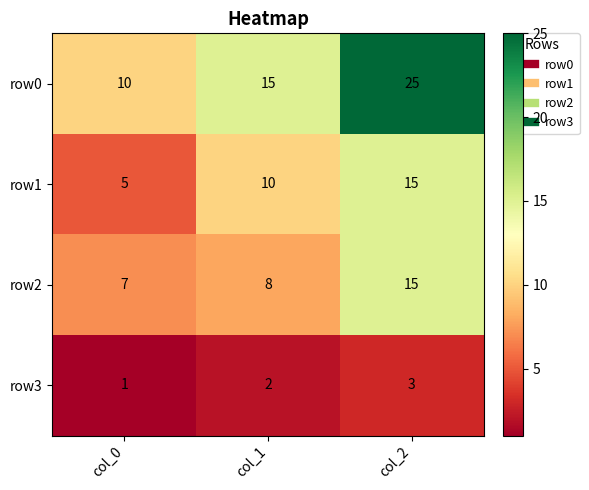

Which series has the largest total across all categories?

row0